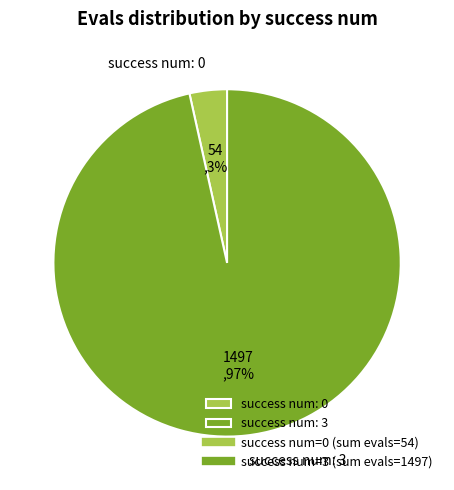

To the nearest percent, what is the combined percentage of success num: 0 and success num: 3?

100%